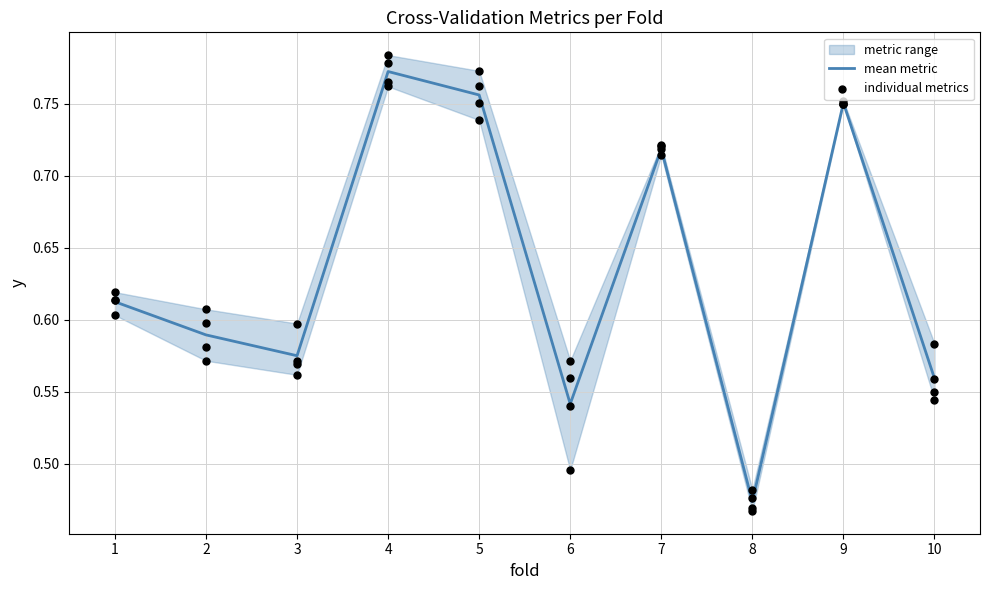

Is the value of accuracy at 7 greater than the value of auc at 6?

Yes